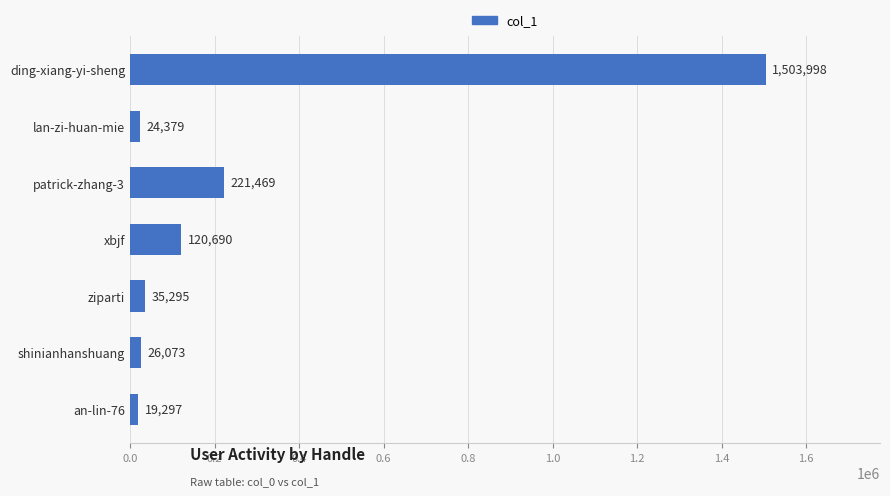

Read the value at ding-xiang-yi-sheng.

1503998